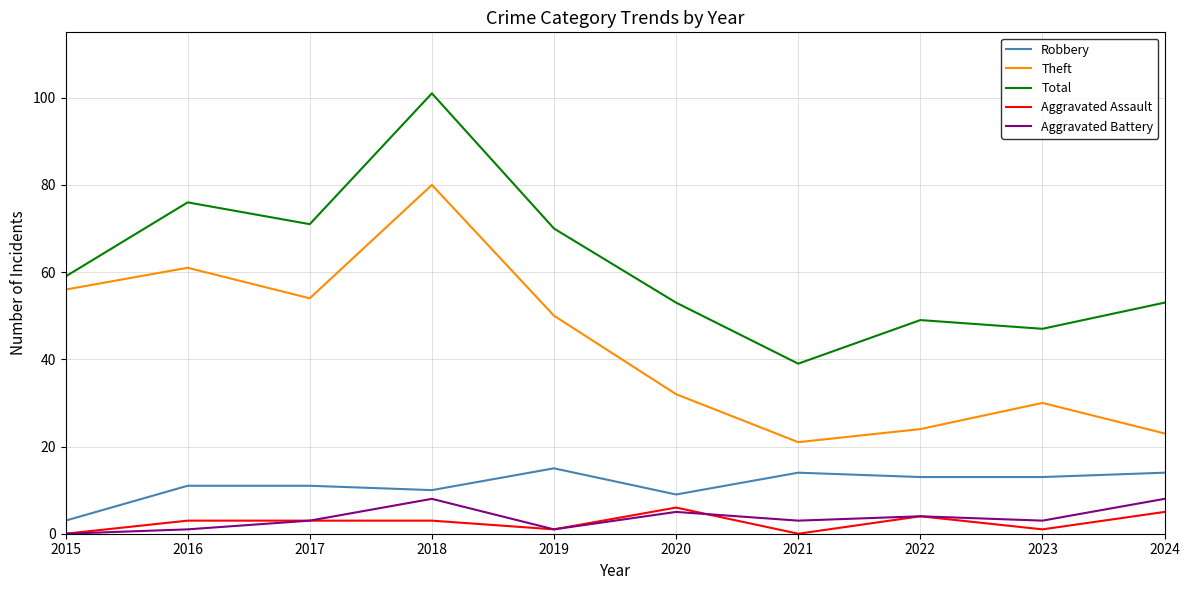

Reading left to right, list all the values displayed in this chart.

Robbery: 2015=3	2016=11	2017=11	2018=10	2019=15	2020=9	2021=14	2022=13	2023=13	2024=14
Theft: 2015=56	2016=61	2017=54	2018=80	2019=50	2020=32	2021=21	2022=24	2023=30	2024=23
Total: 2015=59	2016=76	2017=71	2018=101	2019=70	2020=53	2021=39	2022=49	2023=47	2024=53
Aggravated Assault: 2015=0	2016=3	2017=3	2018=3	2019=1	2020=6	2021=0	2022=4	2023=1	2024=5
Aggravated Battery: 2015=0	2016=1	2017=3	2018=8	2019=1	2020=5	2021=3	2022=4	2023=3	2024=8